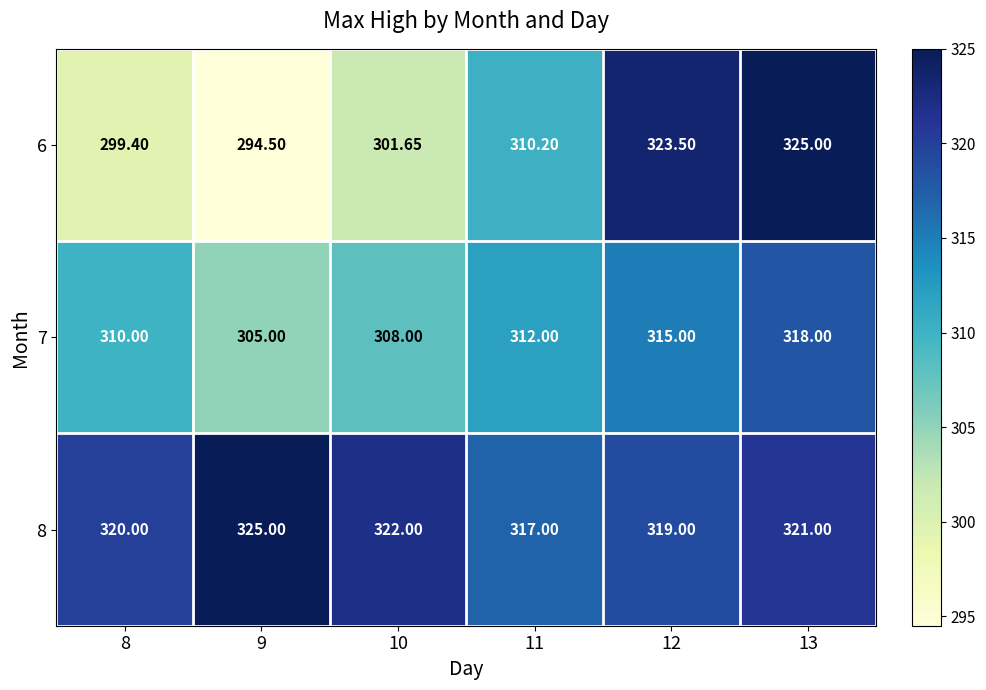

Is the value of 6 at 11 greater than the value of 8 at 13?

No